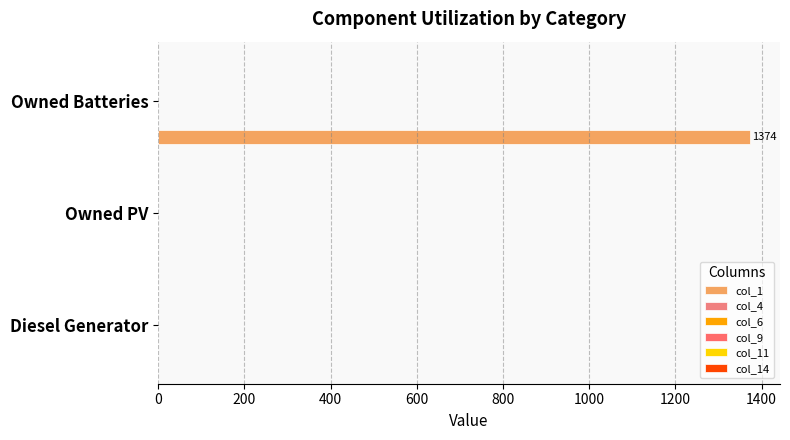

How many distinct data groups are displayed?

1